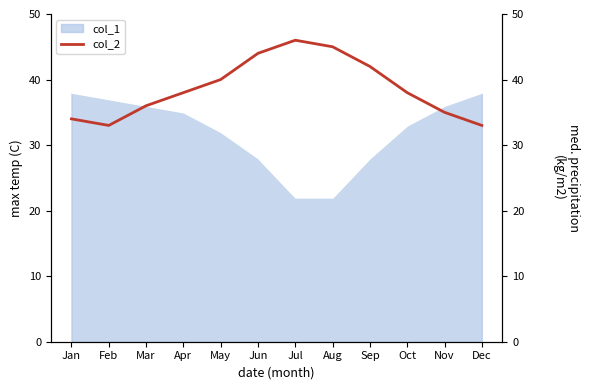

Reading left to right, what are all the values shown in this chart?

34	33	36	38	40	44	46	45	42	38	35	33